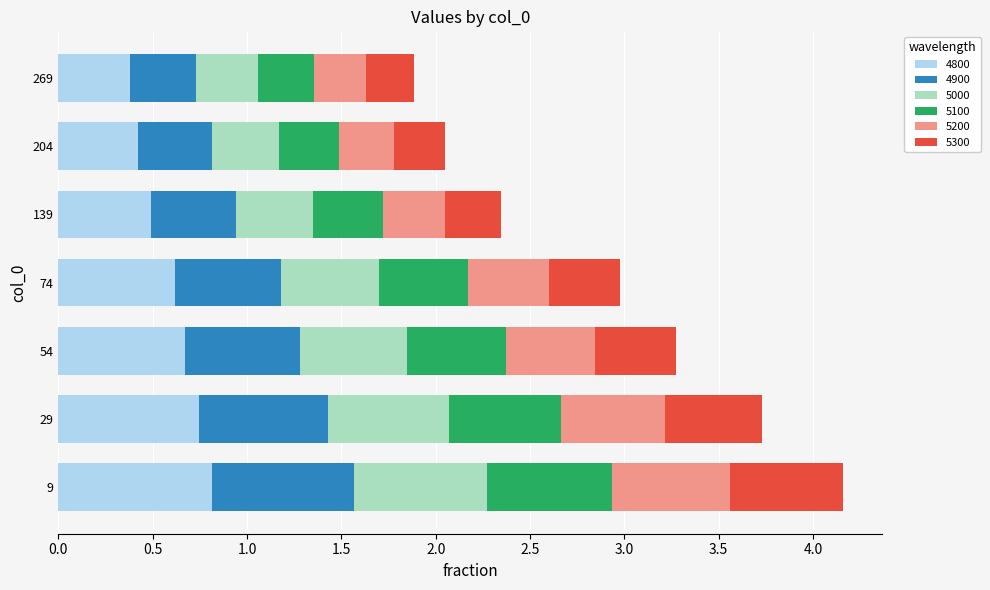

What is the total value across all series at 74?

3.0